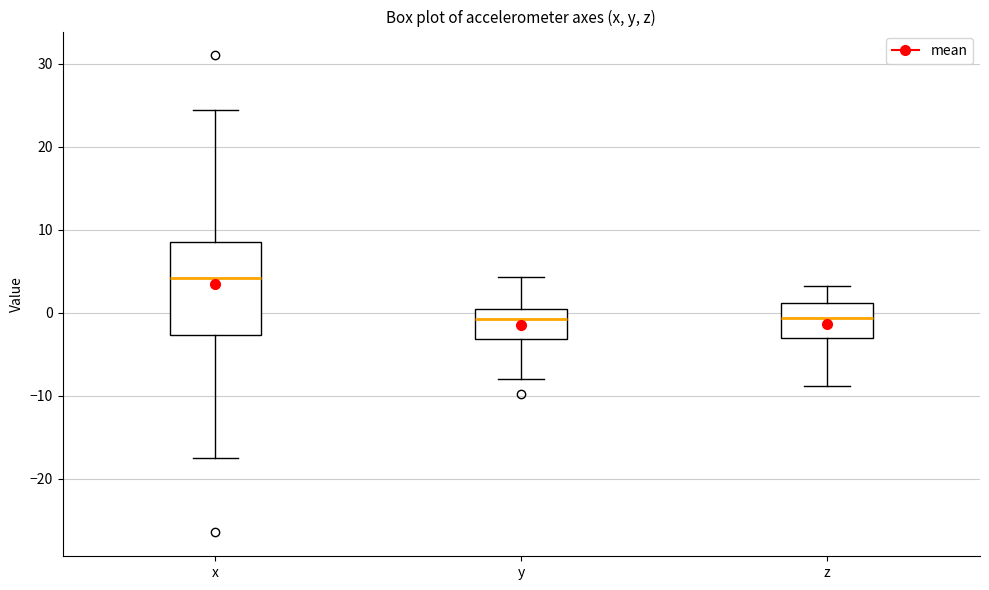

Reading left to right, read every box against the y-axis: the position of its median line, the range the box covers, and the ends of its whiskers. The values are not printed on the chart, so give them approximately, as read against the axis.

x: median 4, box -3 to 9, whiskers -17 to 24
y: median -1, box -3 to 0, whiskers -8 to 4
z: median -1, box -3 to 1, whiskers -9 to 3